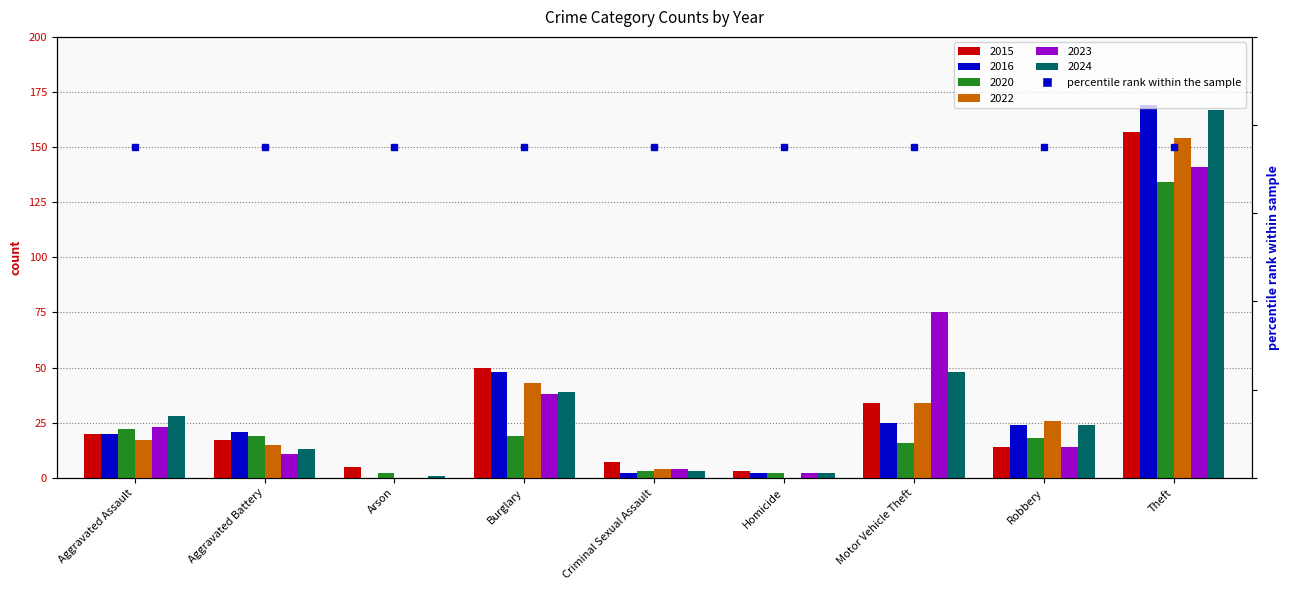

Between Homicide and Robbery, which series saw the biggest shift?

2022